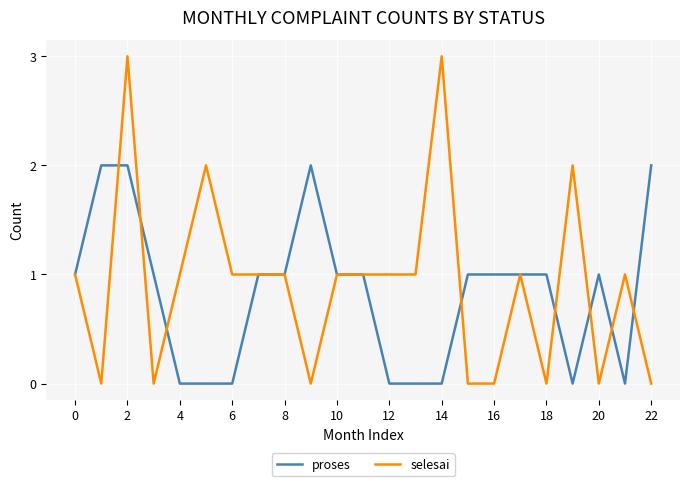

List the series in order of their peak value, highest first.

selesai, proses